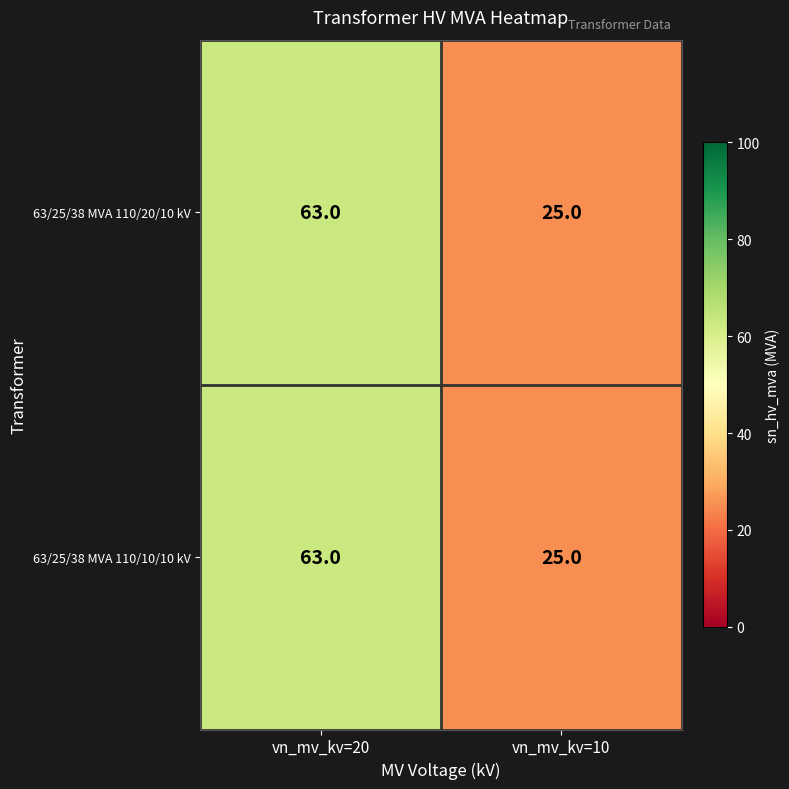

At which category is the sum across all series the highest?

vn_mv_kv=20